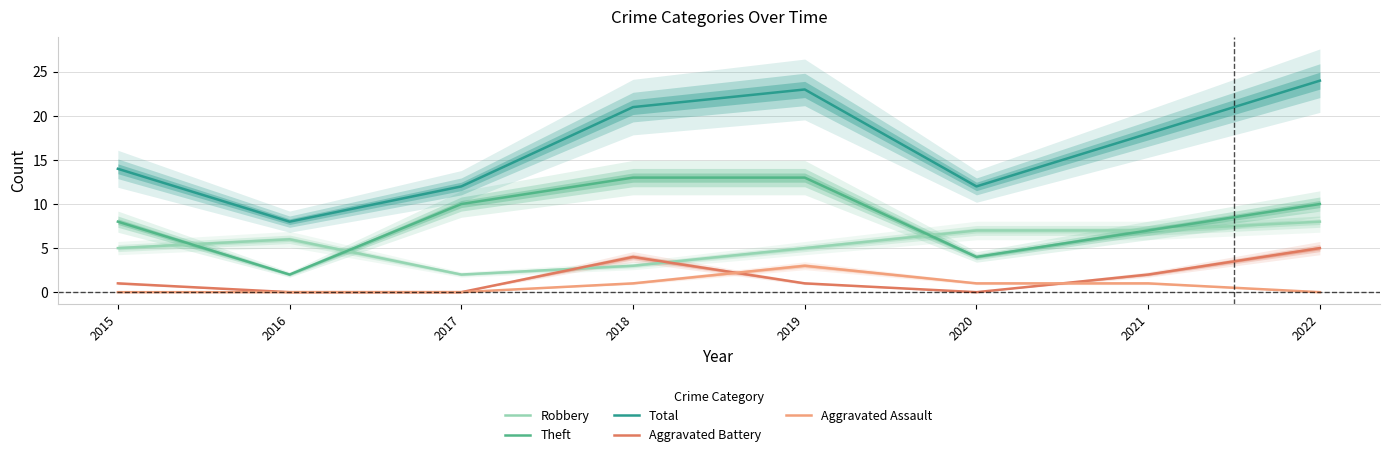

Which series has the largest total across all categories?

Total